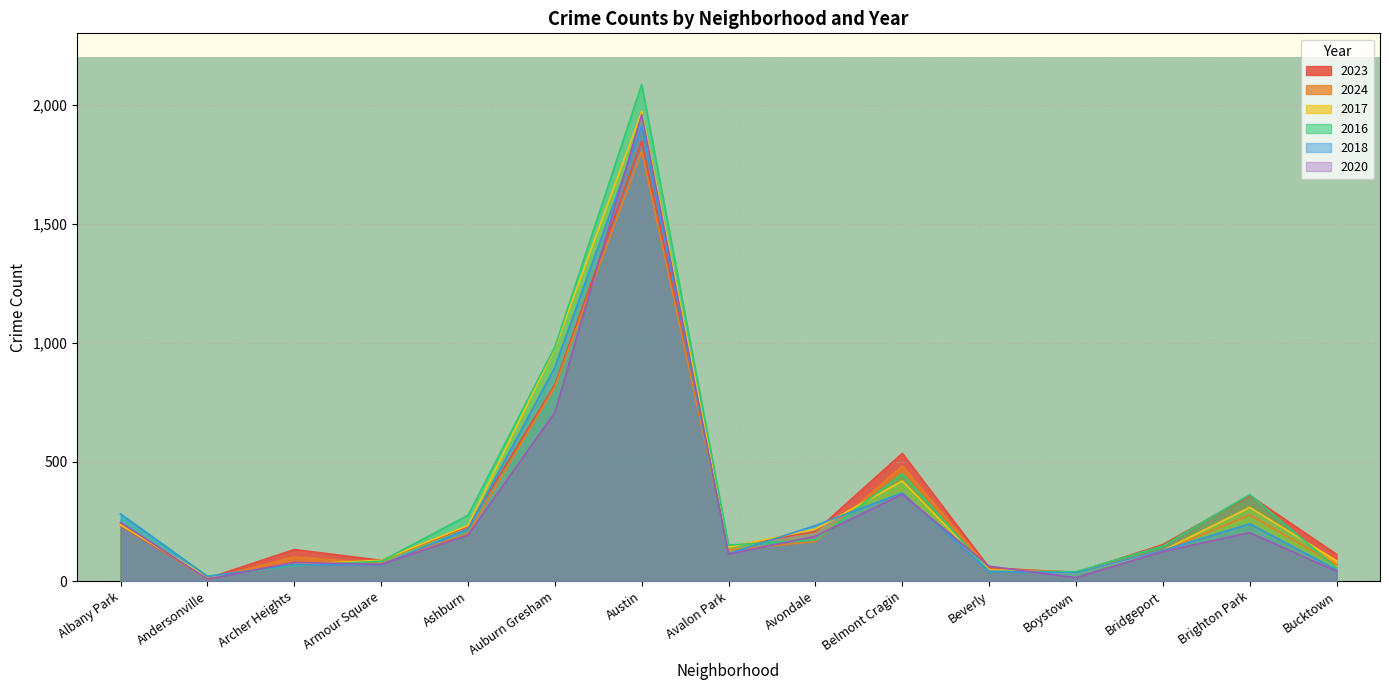

Where do 2017 and 2020 first cross each other?

Albany Park and Andersonville